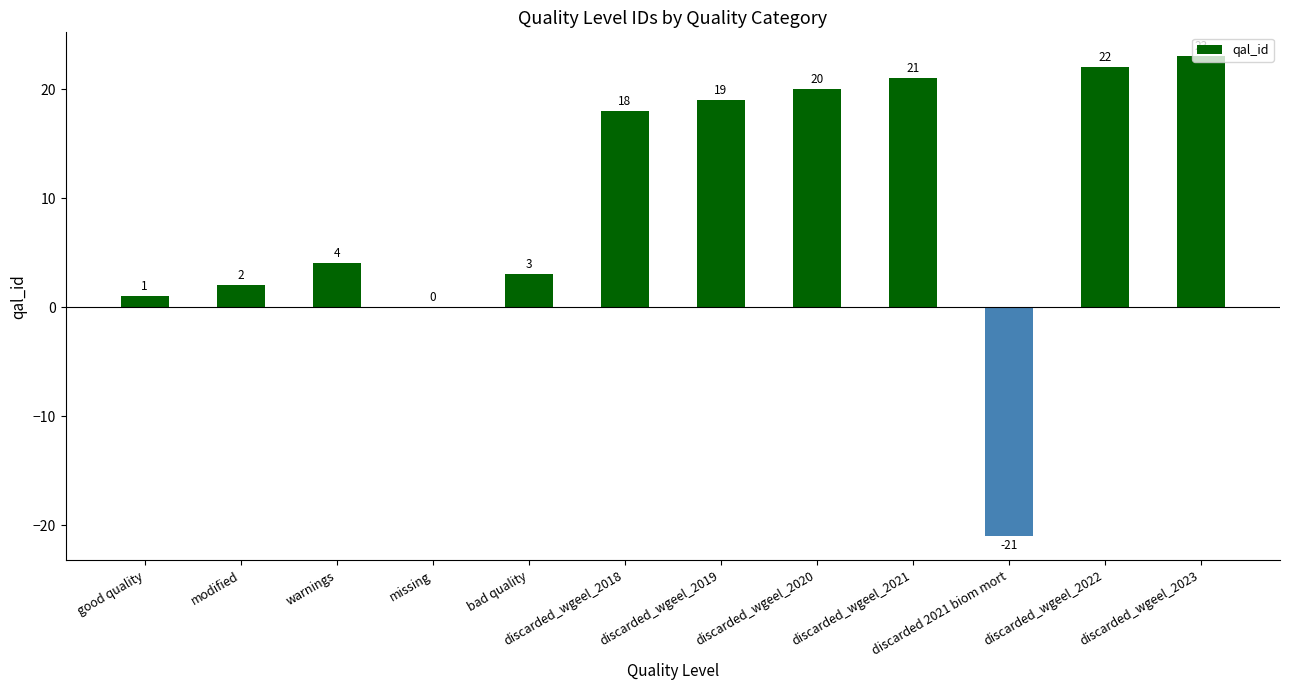

What is the sum of all values?

112